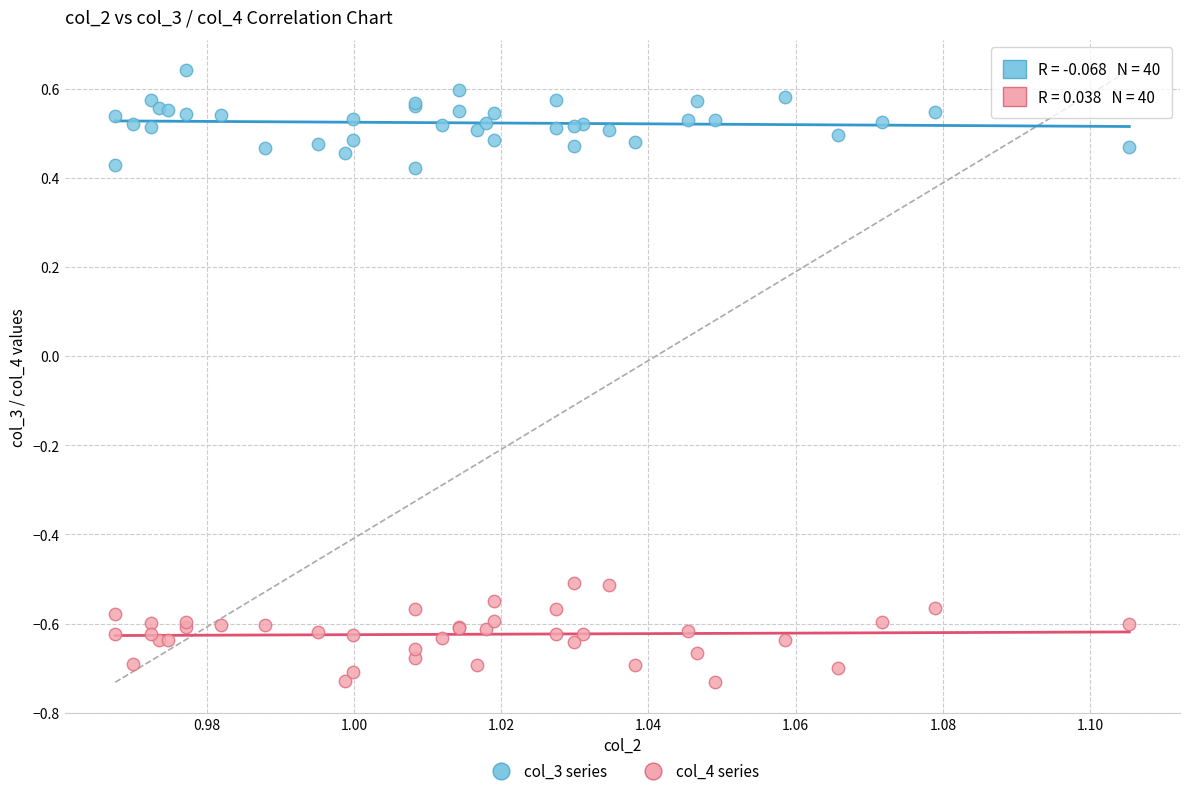

Which series contains the highest Y value?

col_3 series